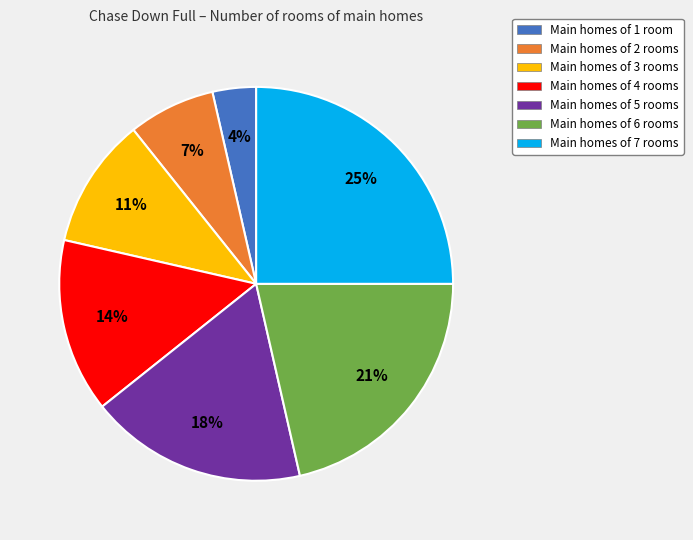

Is it true that Main homes of 4 rooms is 14% of the pie?

True